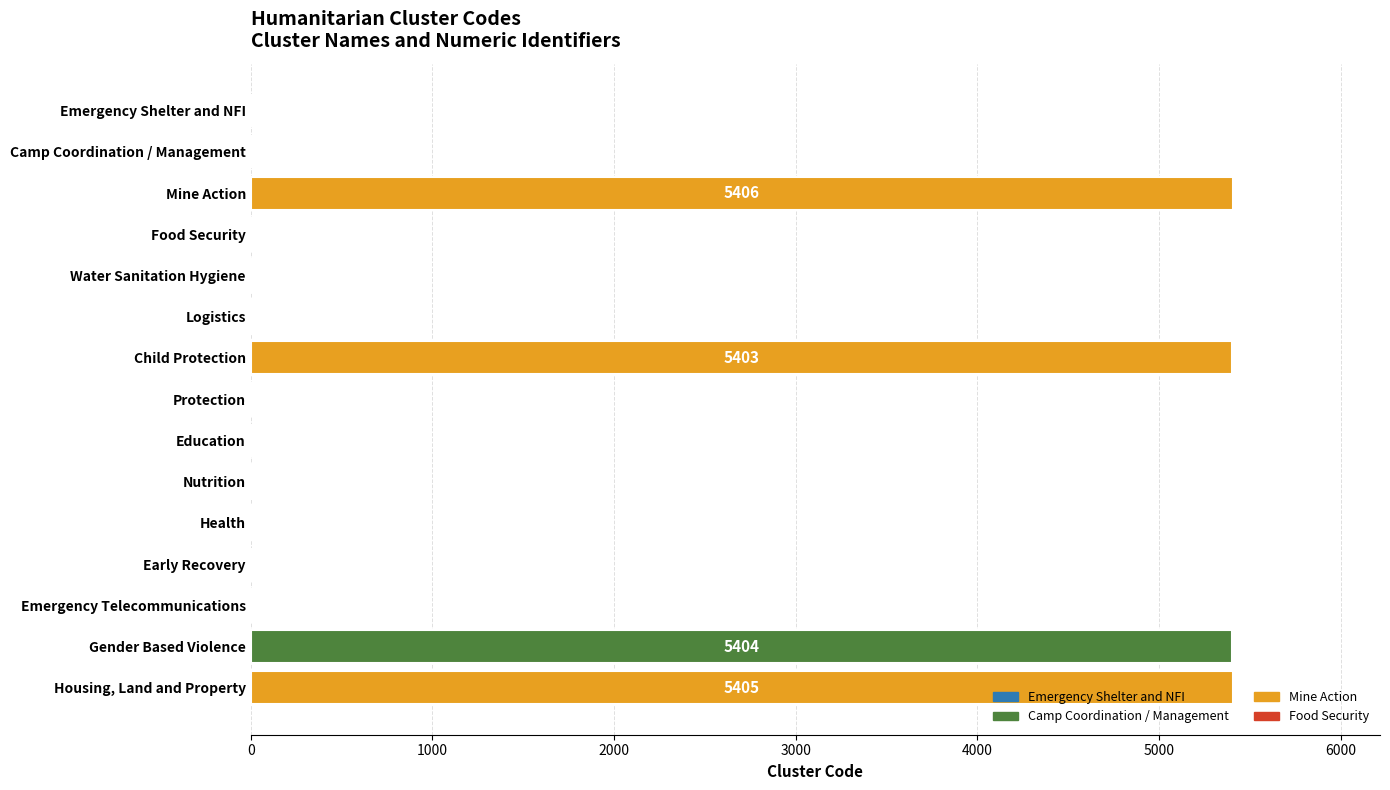

Where is the data nearest to the value 2703?

Water Sanitation Hygiene